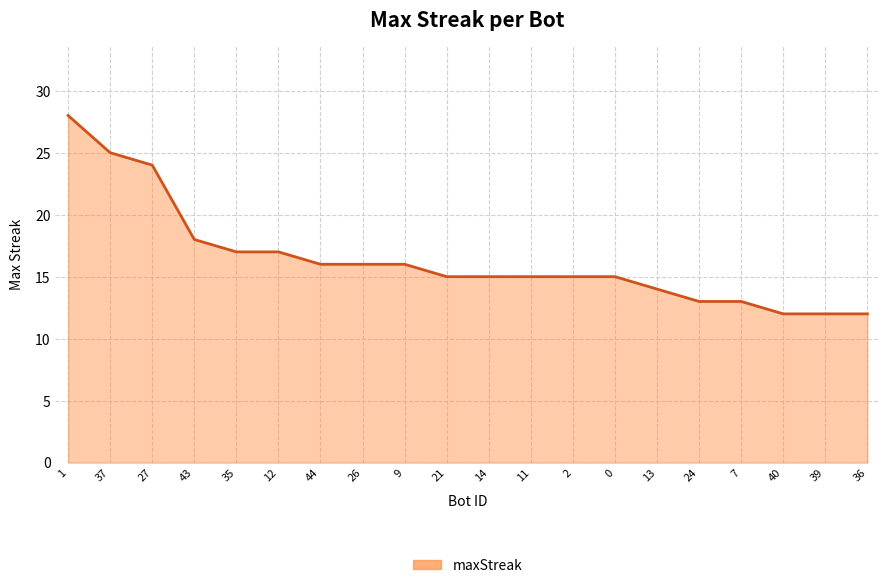

The chart shows a value of 9 at 11. True or false?

False